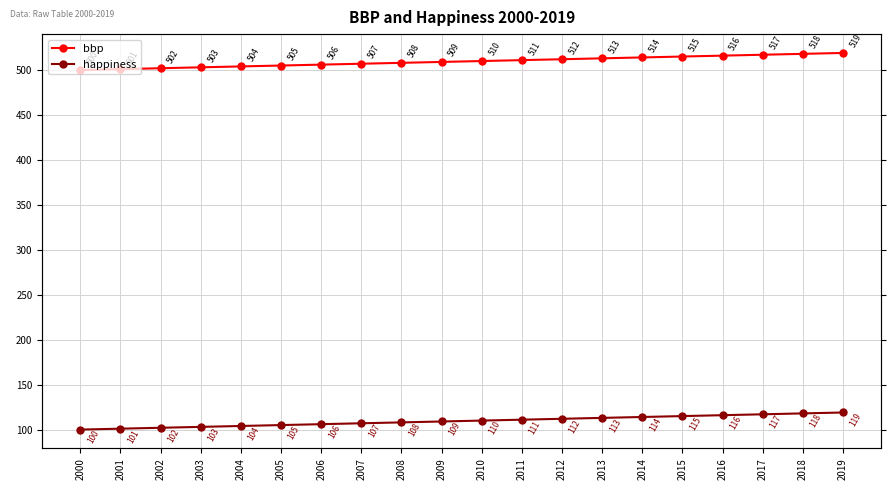

True or false: bbp has a value of 517 at 2017.

True